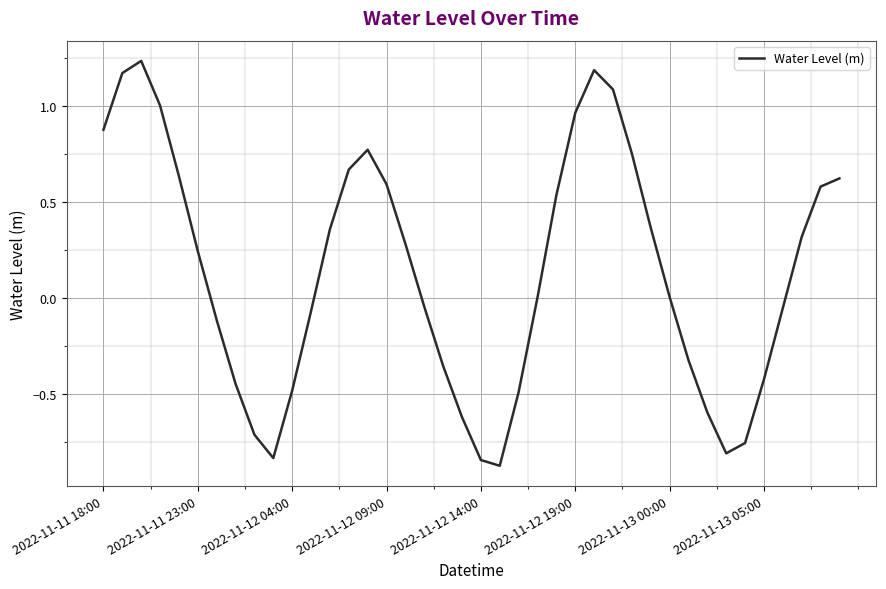

Where does the data first go above 0?

2022-11-11 18:00